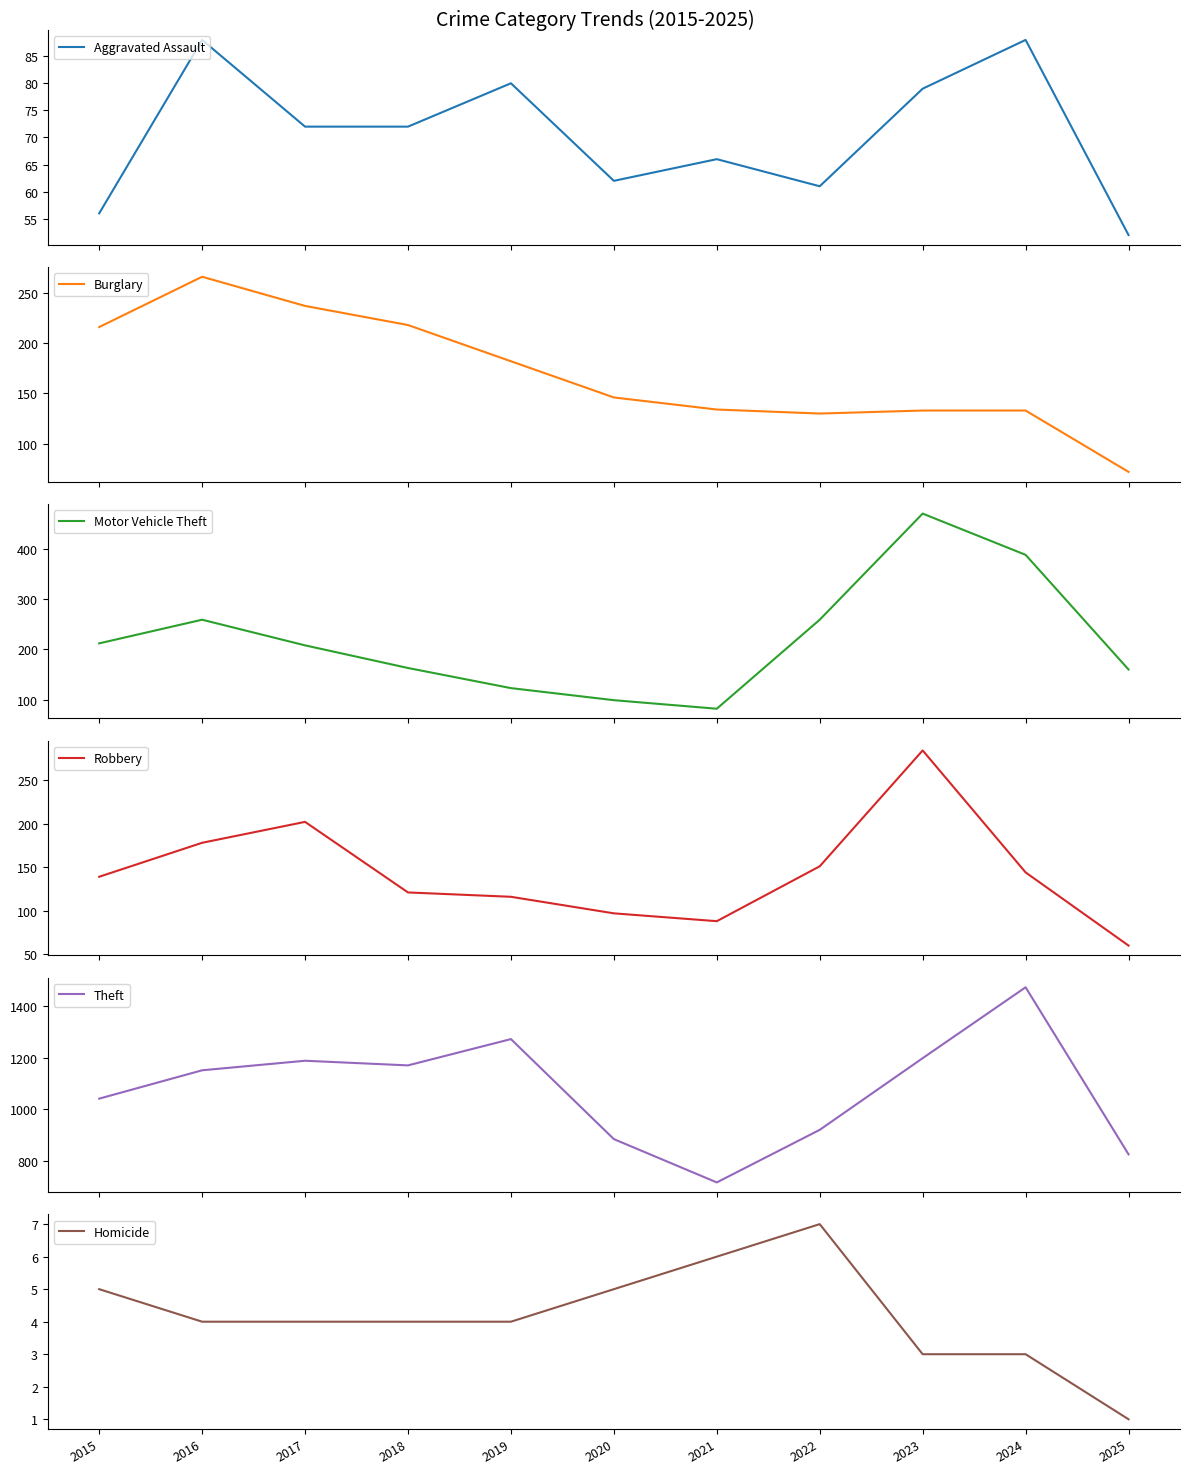

Which category has the lowest value in the Theft series?

2021